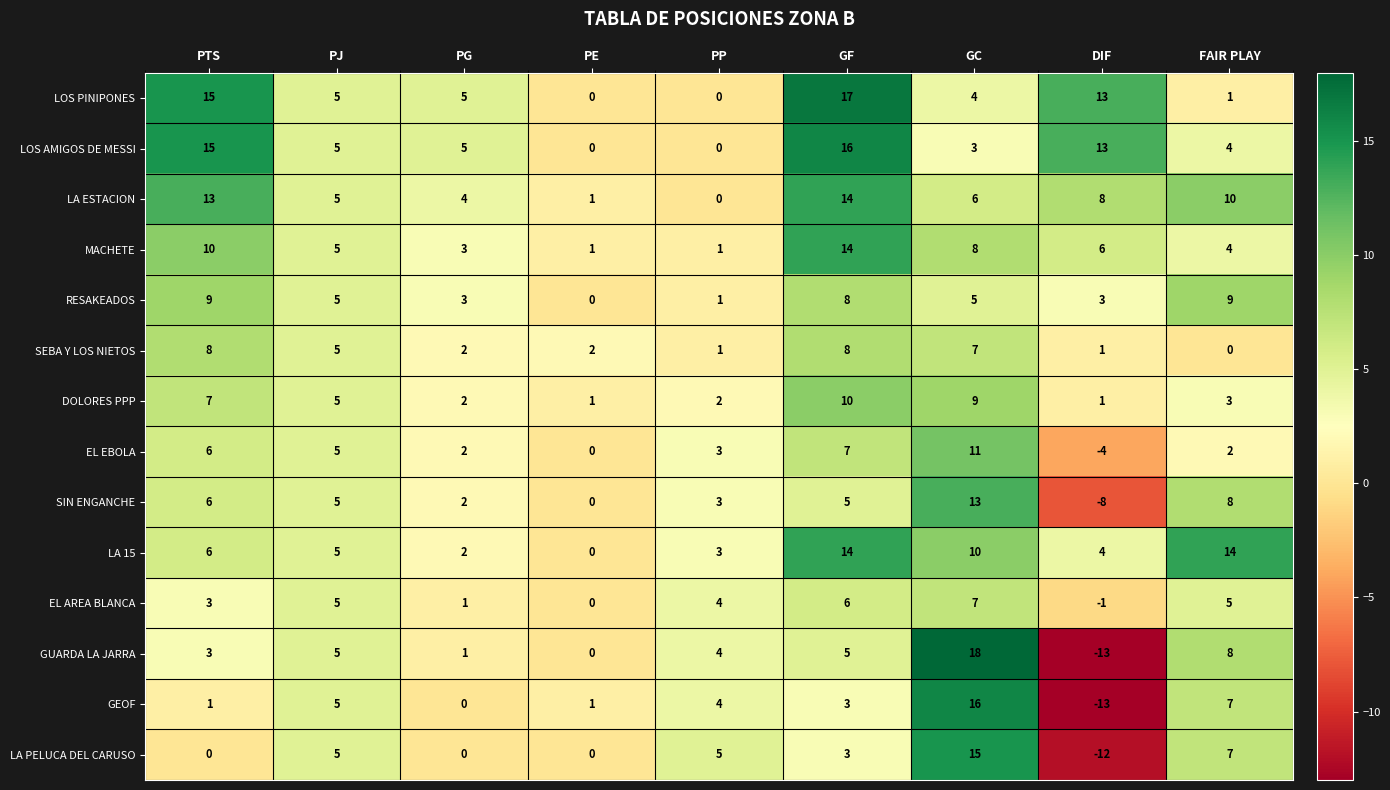

List the labels in order of LA ESTACION value, largest first.

GF, PTS, FAIR PLAY, DIF, GC, PJ, PG, PE, PP